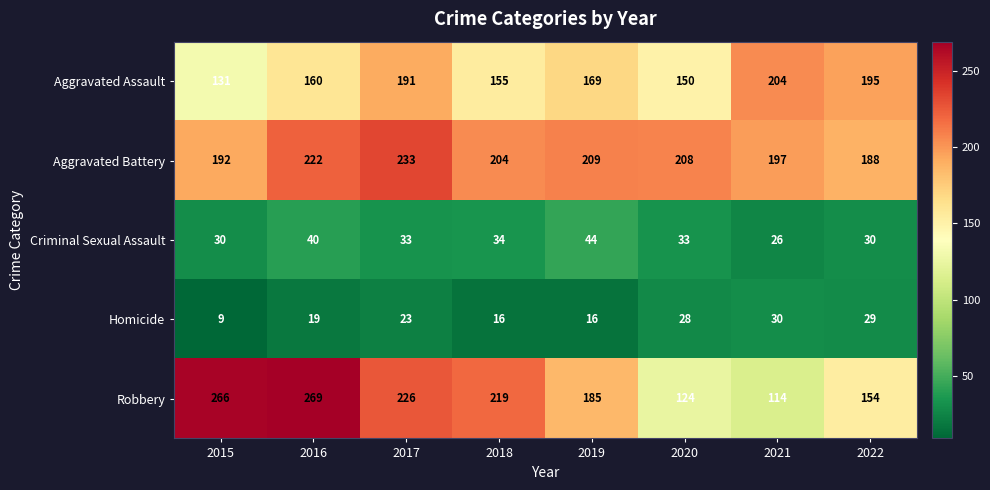

What is the total value across all series at 2022?

596